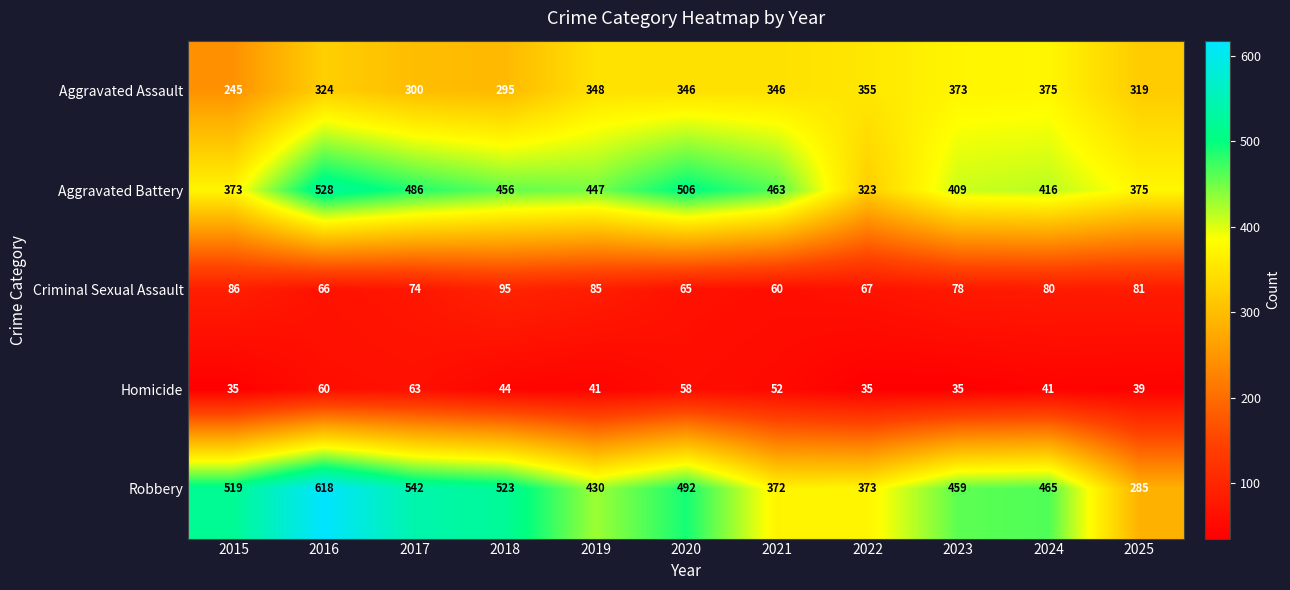

At 2024, list the series in order from smallest to largest.

Homicide, Criminal Sexual Assault, Aggravated Assault, Aggravated Battery, Robbery